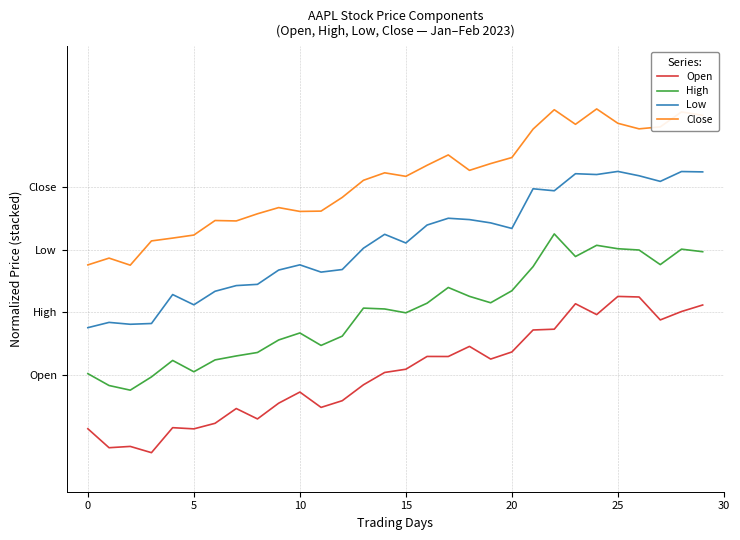

What is the label of the 16th point from the left?

15